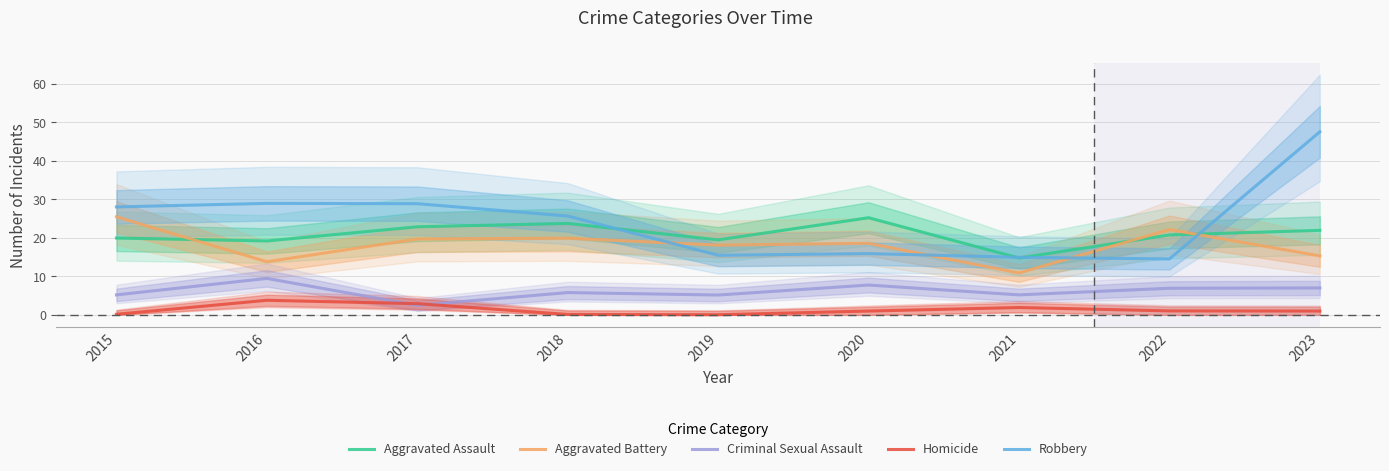

Does the chart have visible grid lines?

Yes